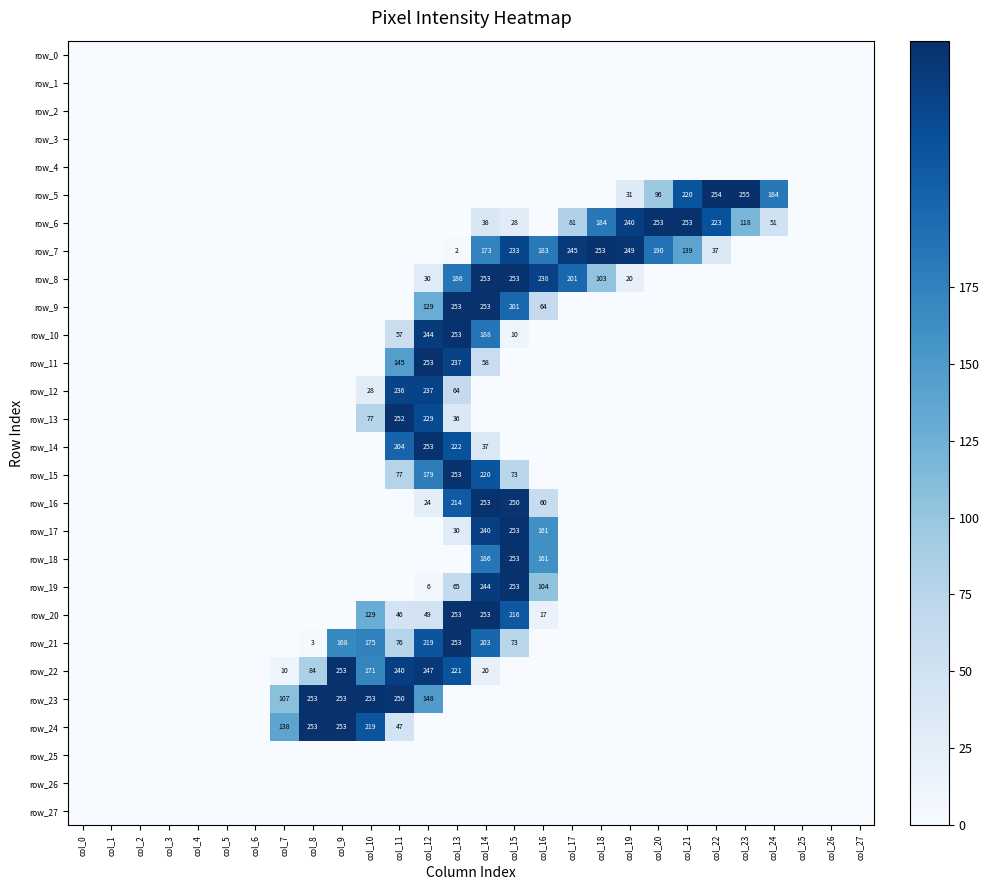

What is the total value across all series at col_10?

1052